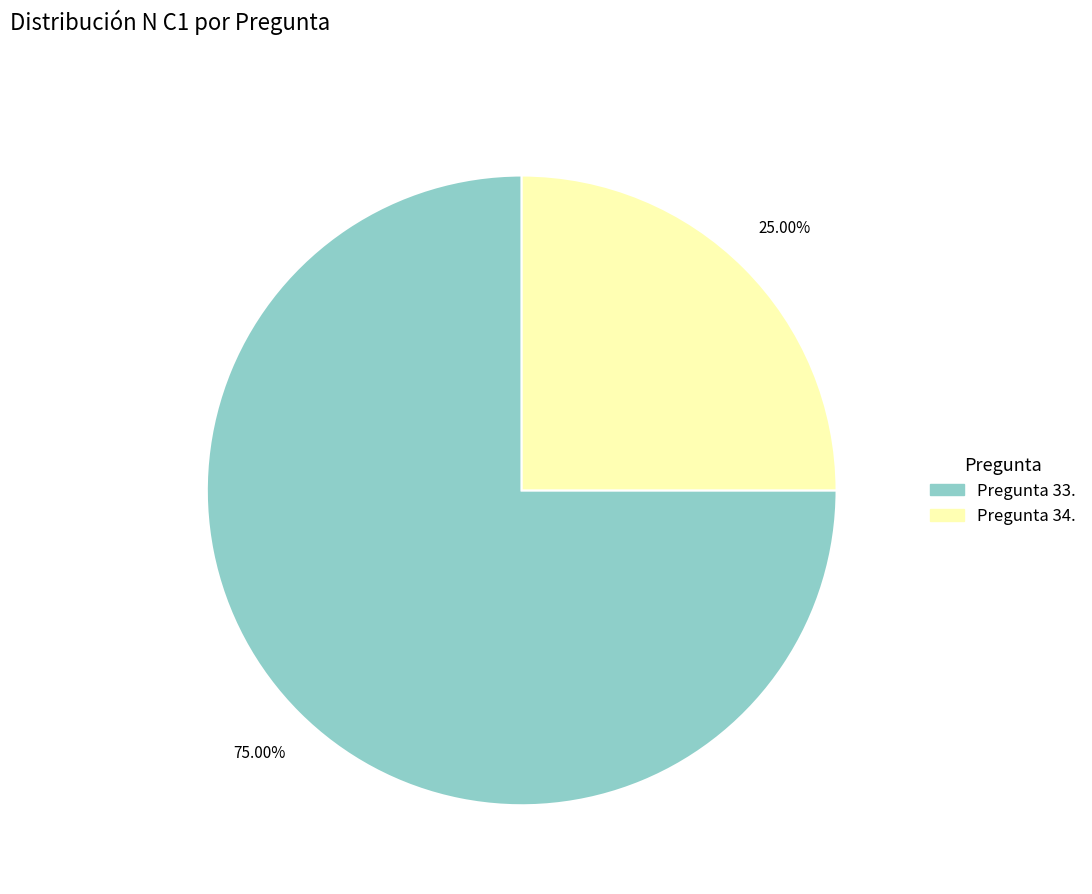

Is there a majority slice in this chart?

Yes